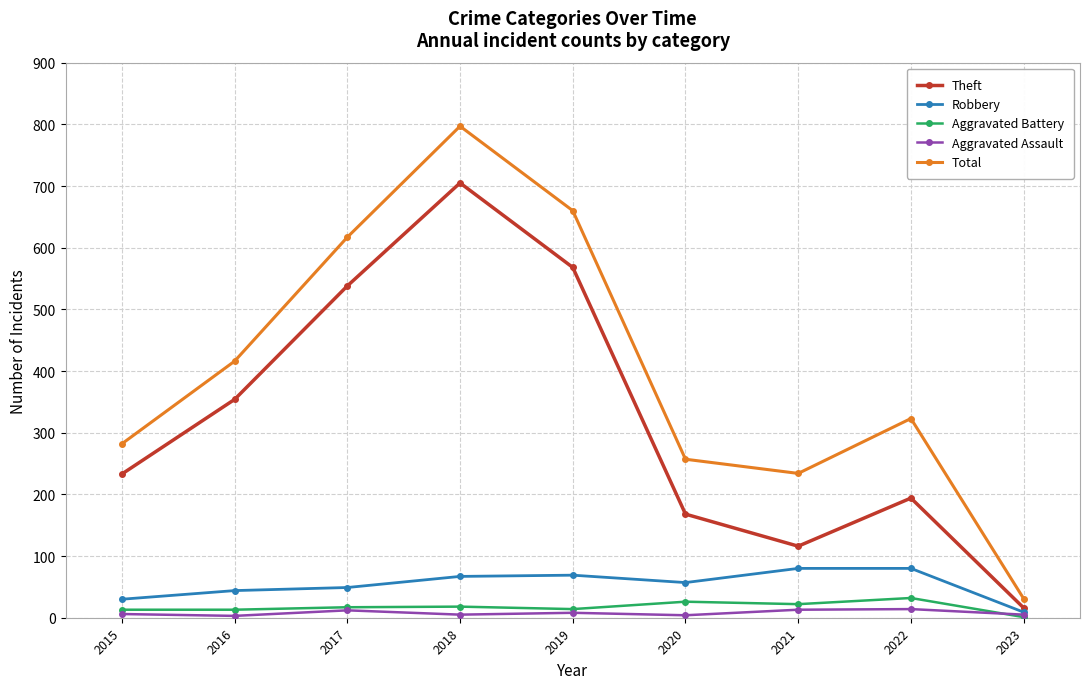

Which series changed the most between 2016 and 2018?

Total